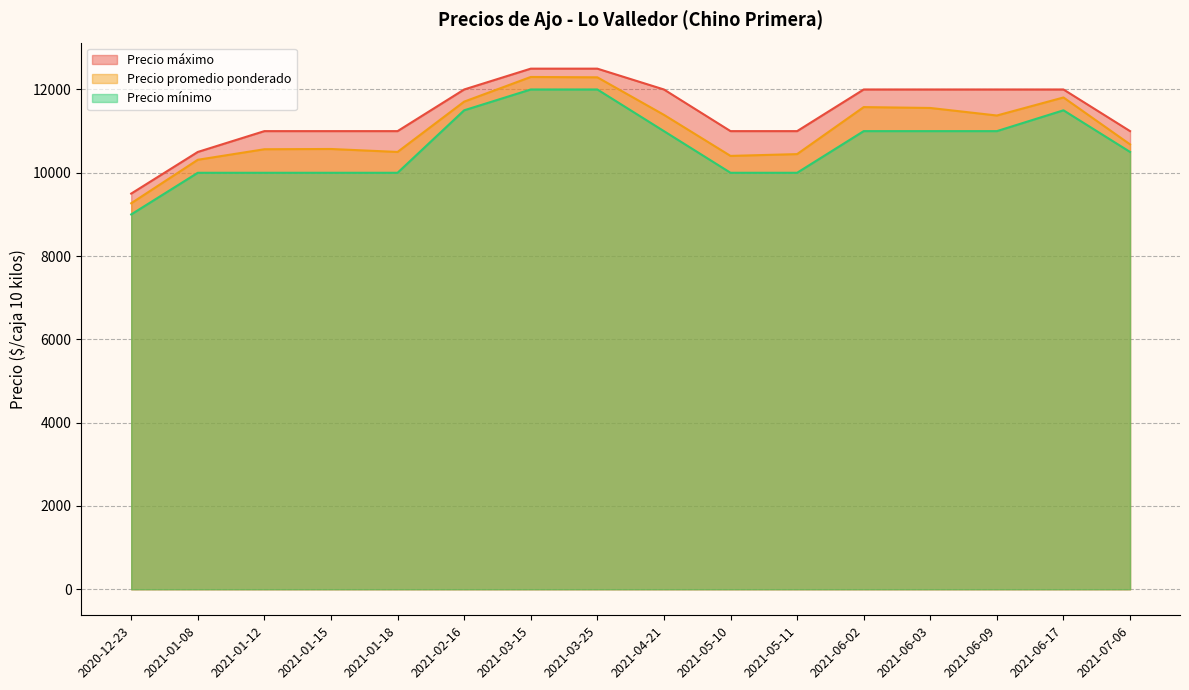

At which label does Precio mínimo reach its minimum?

2020-12-23